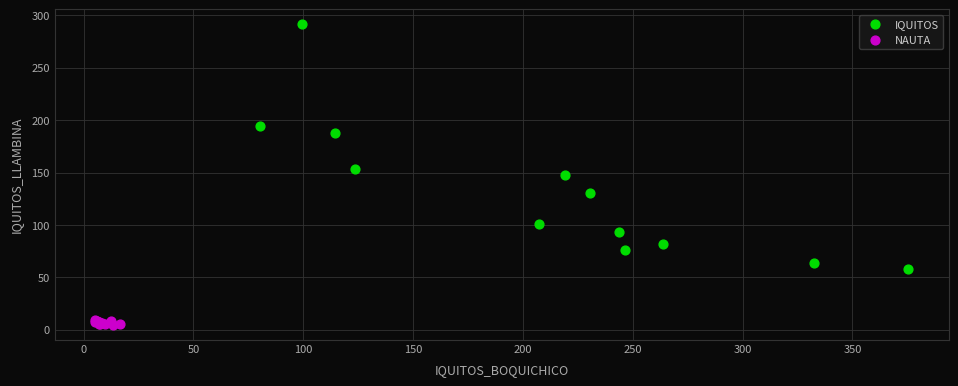

Which series has the largest Y range (max minus min)?

IQUITOS